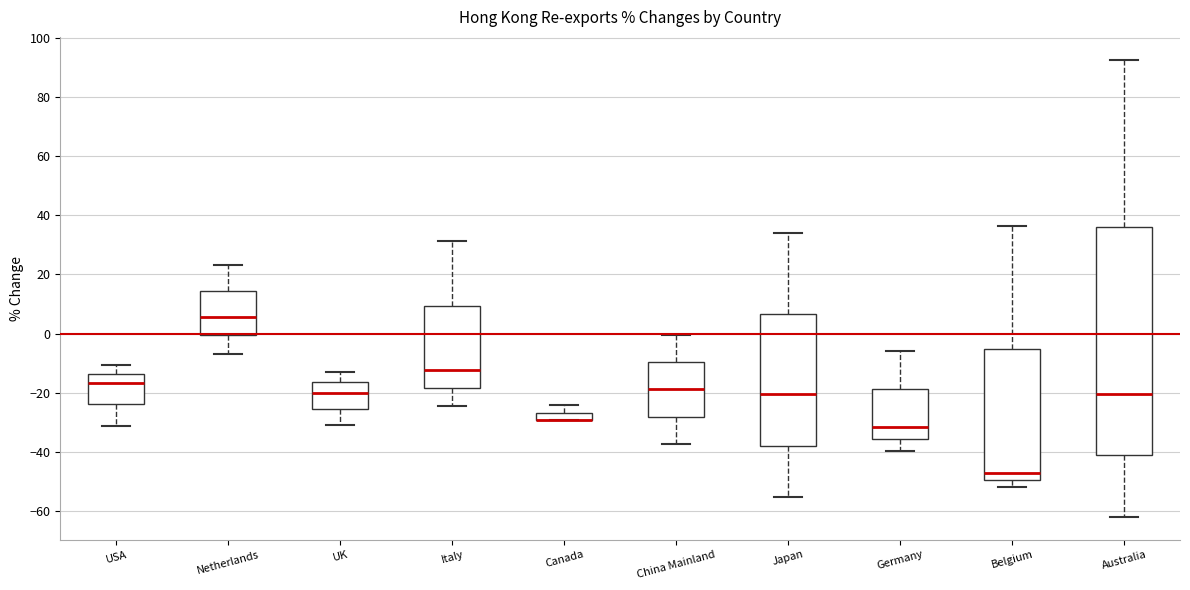

Where does the median line of the box for Belgium sit on the y-axis? The values are not printed on the chart, so give them approximately, as read against the axis.

-48